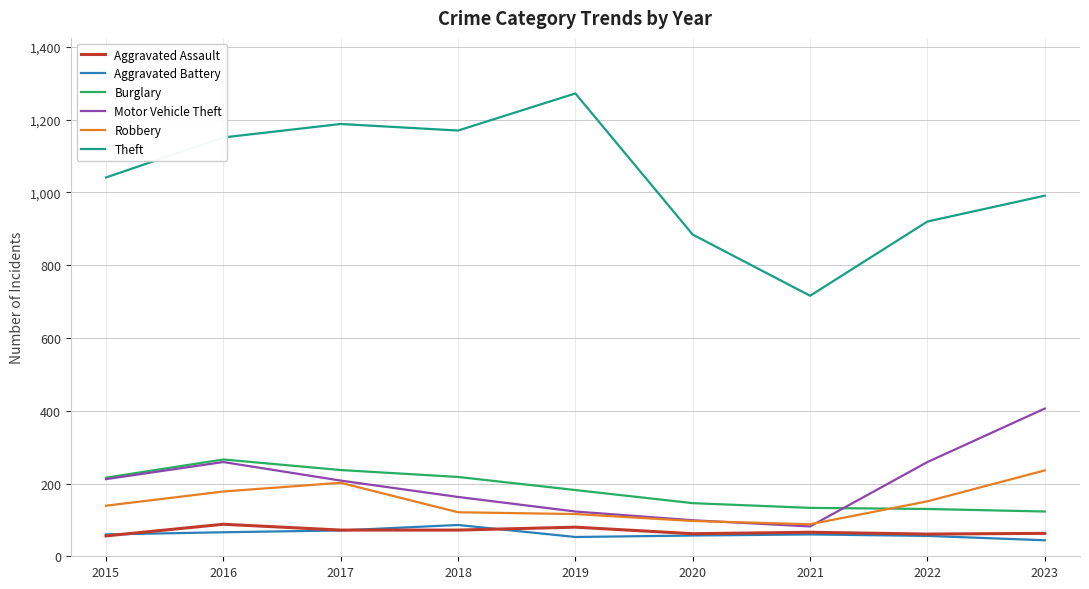

Which series changed the most between 2016 and 2022?

Theft